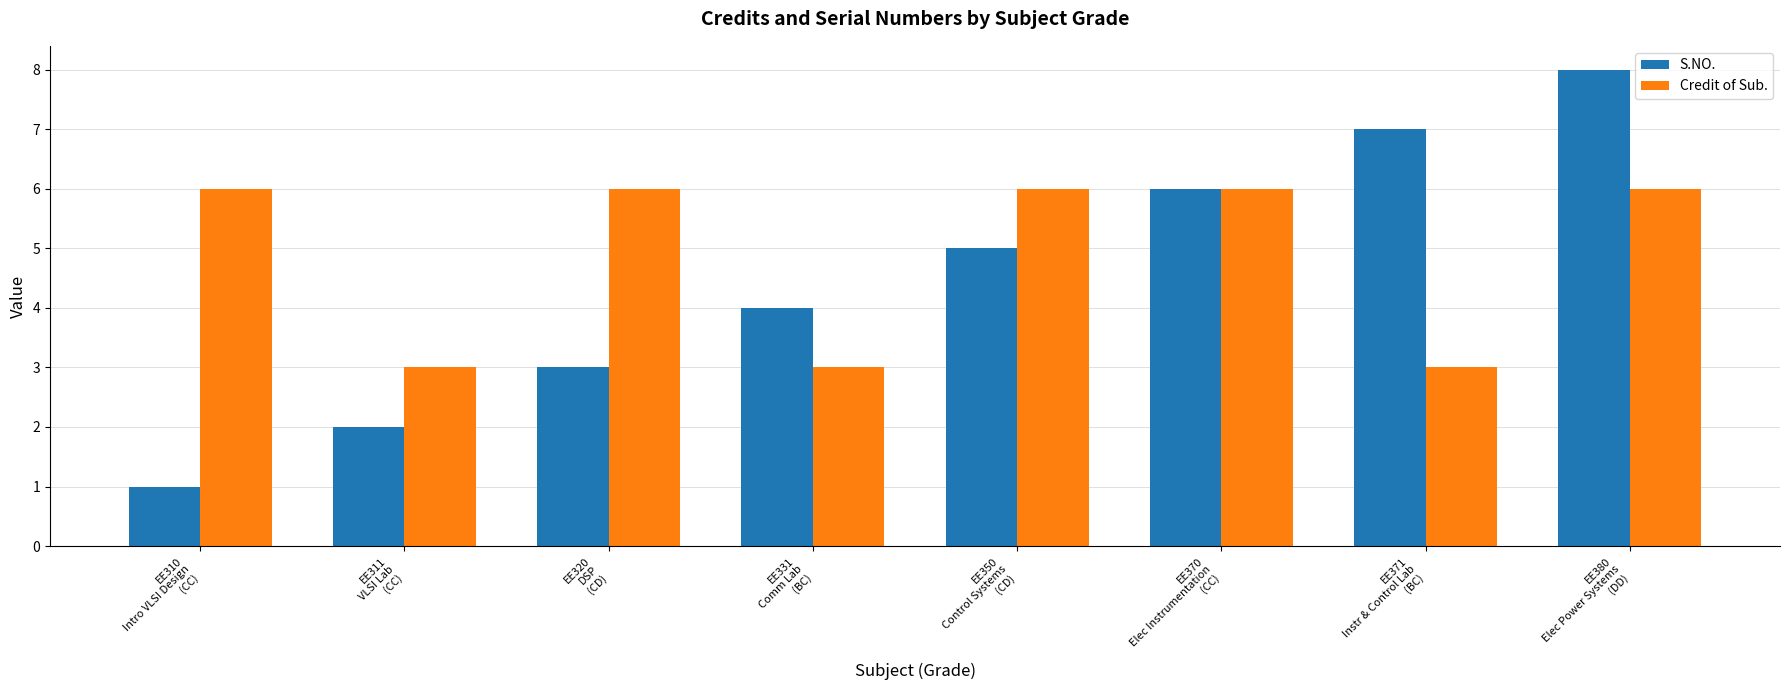

Reading left to right, list all the values displayed in this chart.

S.NO.: EE310
Intro VLSI Design
(CC)=1	EE311
VLSI Lab
(CC)=2	EE320
DSP
(CD)=3	EE331
Comm Lab
(BC)=4	EE350
Control Systems
(CD)=5	EE370
Elec Instrumentation
(CC)=6	EE371
Instr & Control Lab
(BC)=7	EE380
Elec Power Systems
(DD)=8
Credit of Sub.: EE310
Intro VLSI Design
(CC)=6	EE311
VLSI Lab
(CC)=3	EE320
DSP
(CD)=6	EE331
Comm Lab
(BC)=3	EE350
Control Systems
(CD)=6	EE370
Elec Instrumentation
(CC)=6	EE371
Instr & Control Lab
(BC)=3	EE380
Elec Power Systems
(DD)=6